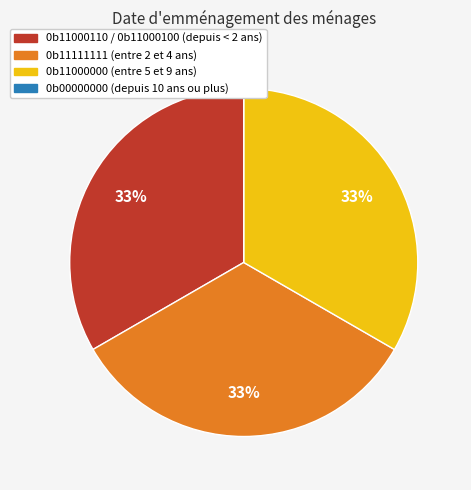

Does any single category account for the majority?

No